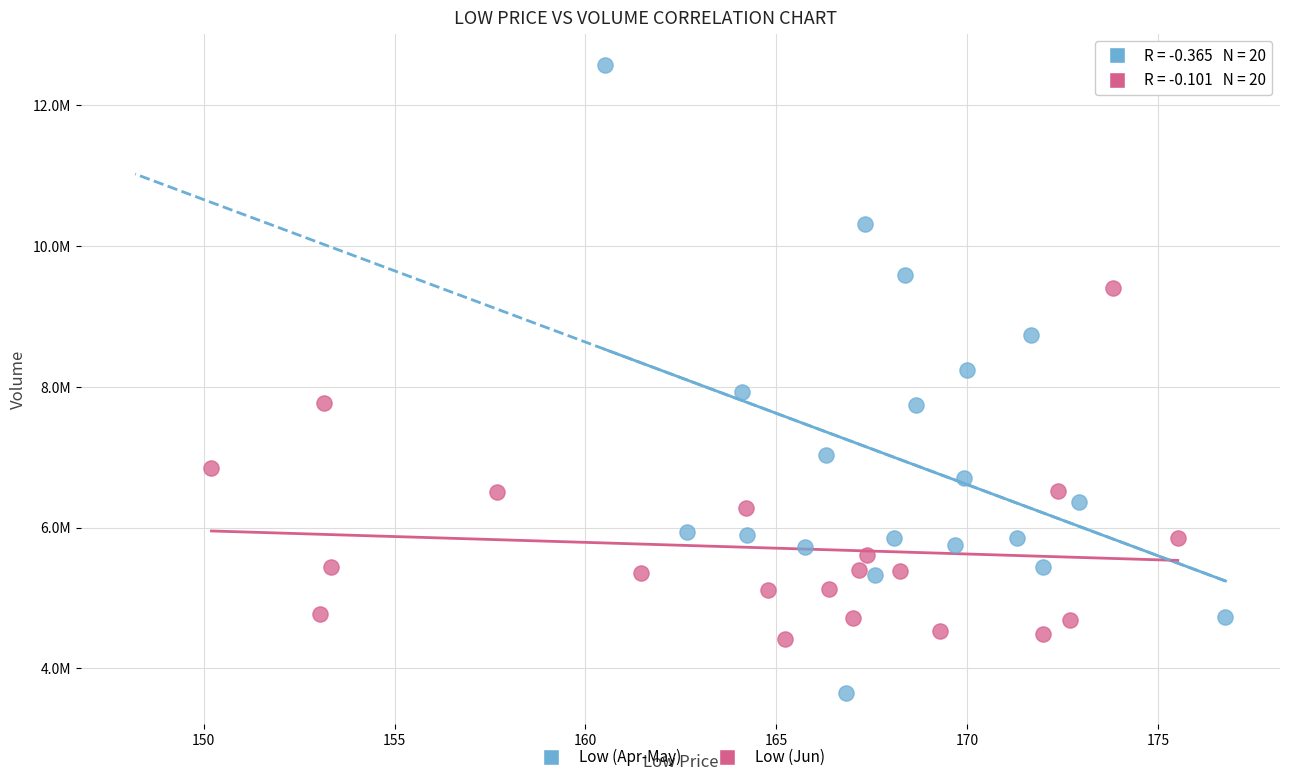

What are all the series names shown in the legend?

Low (Apr-May), Low (Jun)